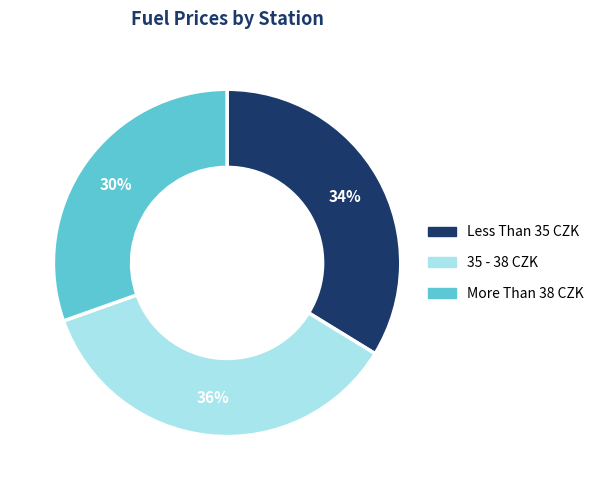

Is there any slice that represents more than half of the pie?

No